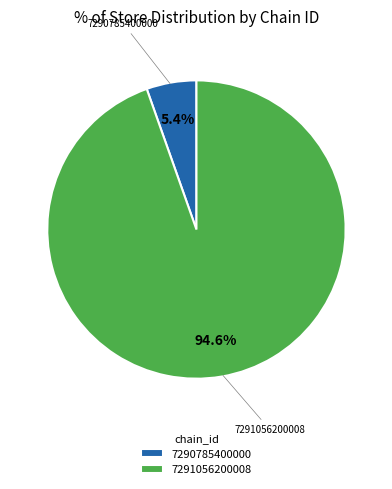

Which category has the biggest portion of the pie?

7291056200008